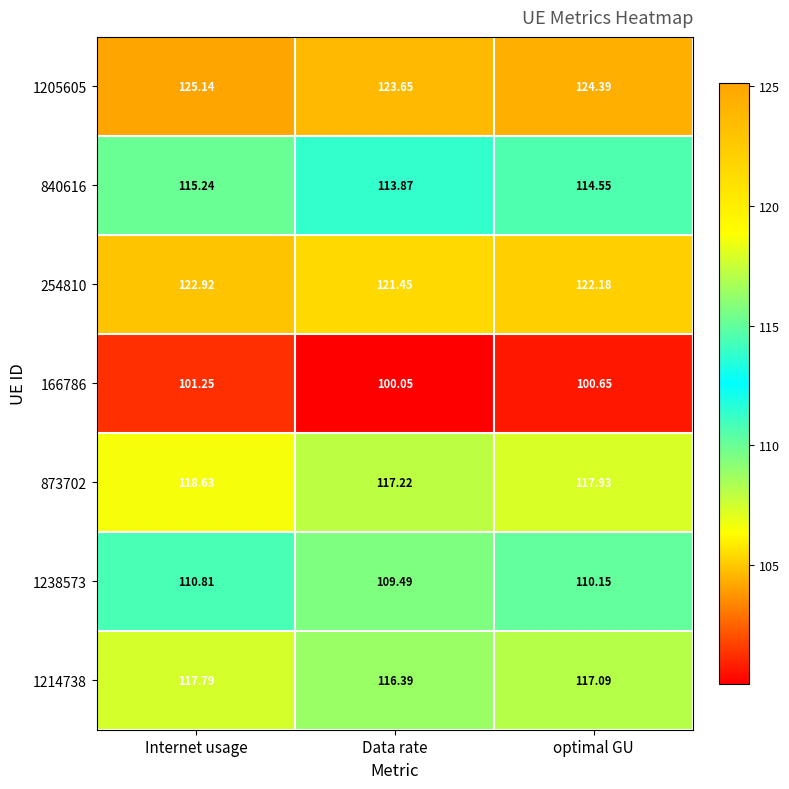

Is the value of 254810 at Internet usage greater than the value of 840616 at Data rate?

Yes